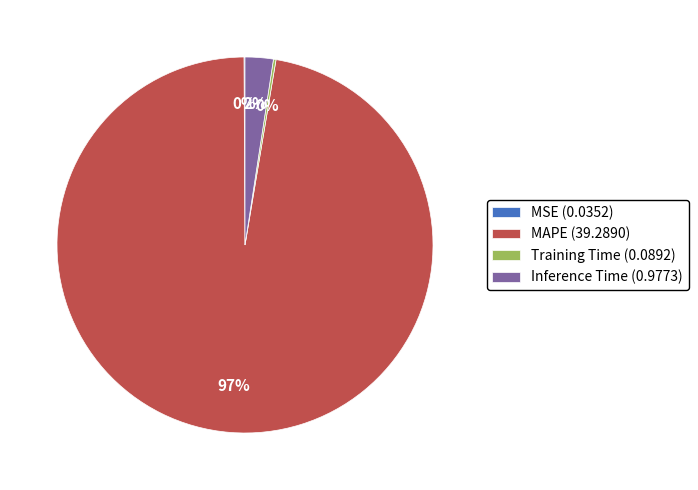

Is it true that MAPE (39.2890) is 88% of the pie?

False